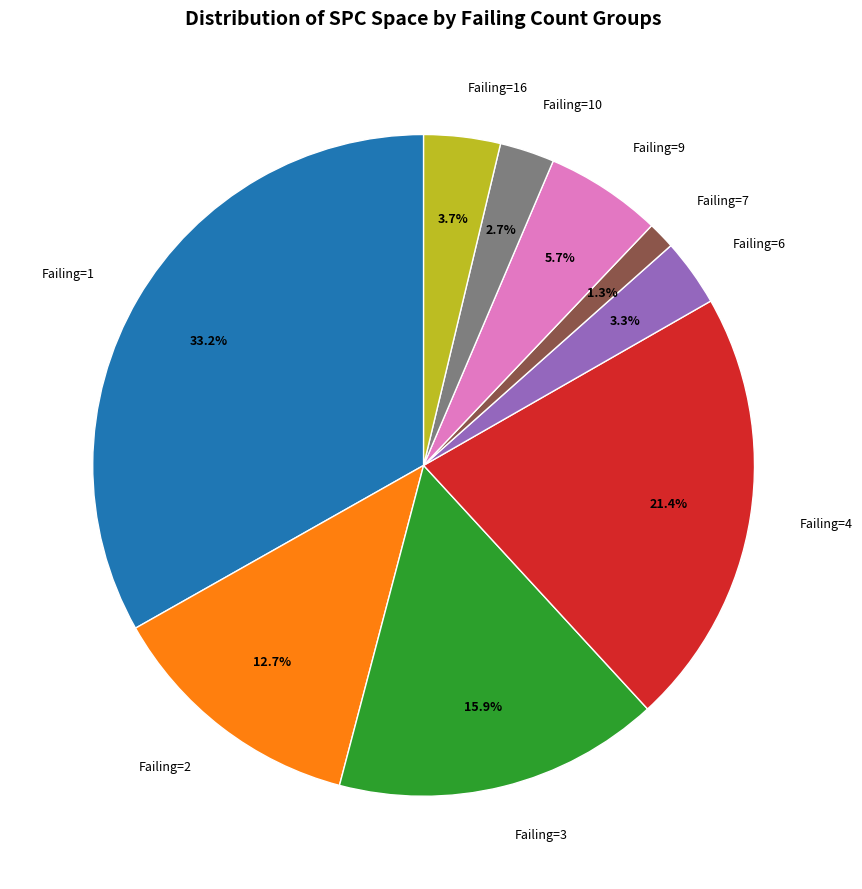

What is the smallest slice in the pie chart?

Failing=7